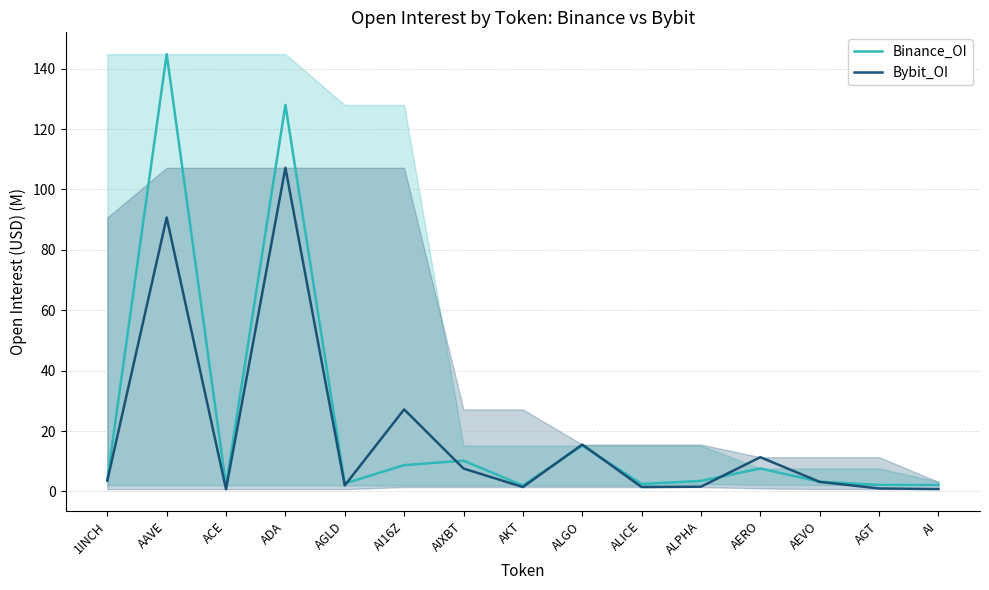

Which series has the largest total across all categories?

Binance_OI